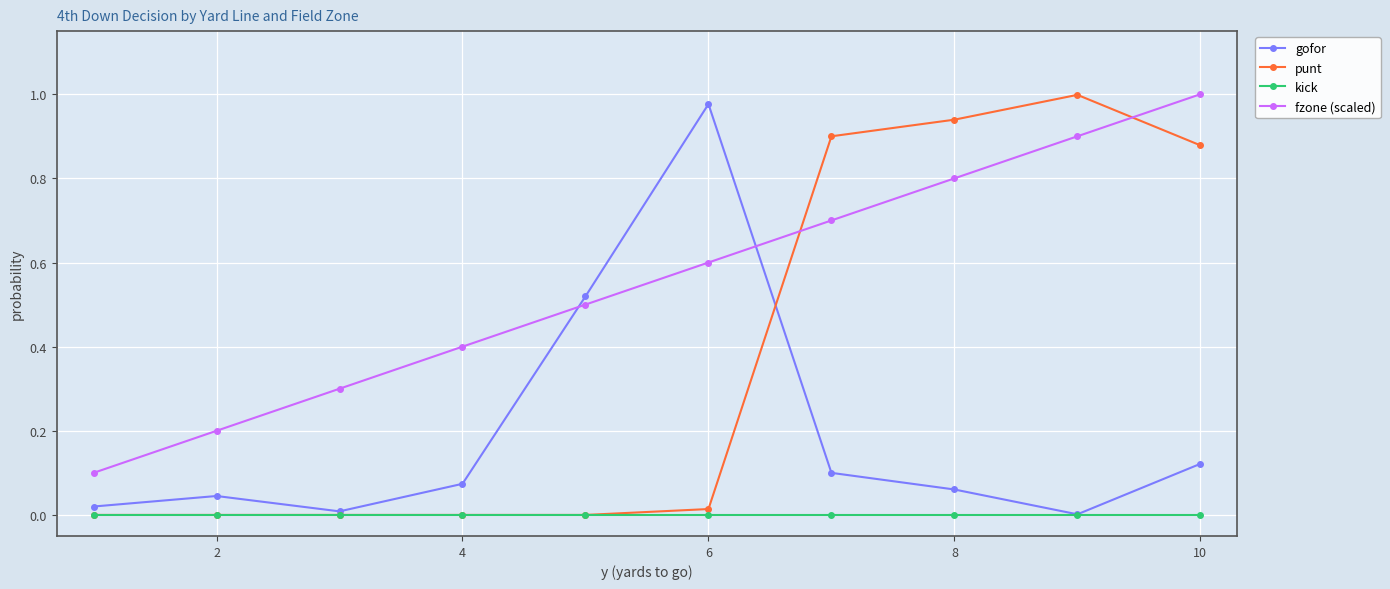

Which series has the largest total across all categories?

fzone (scaled)